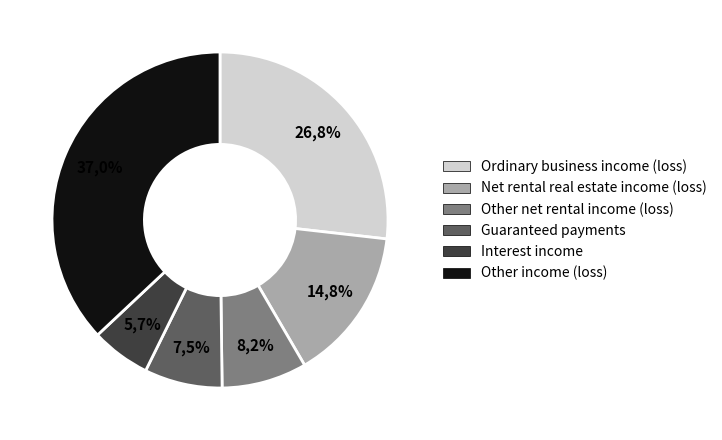

How many segments does this pie chart have?

6